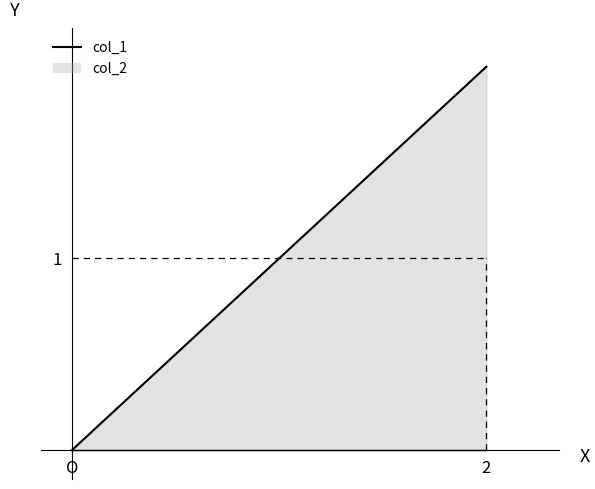

How many values are above zero?

2